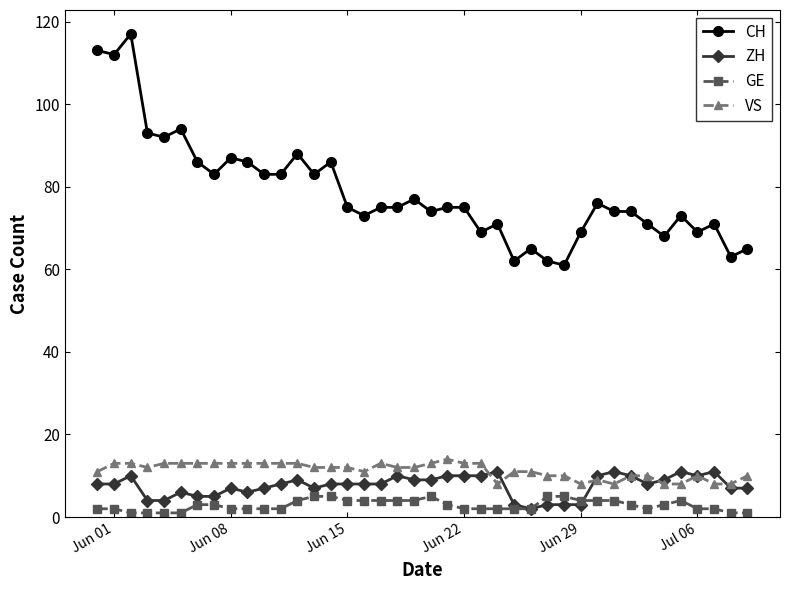

What is the minimum value shown in the chart?

1